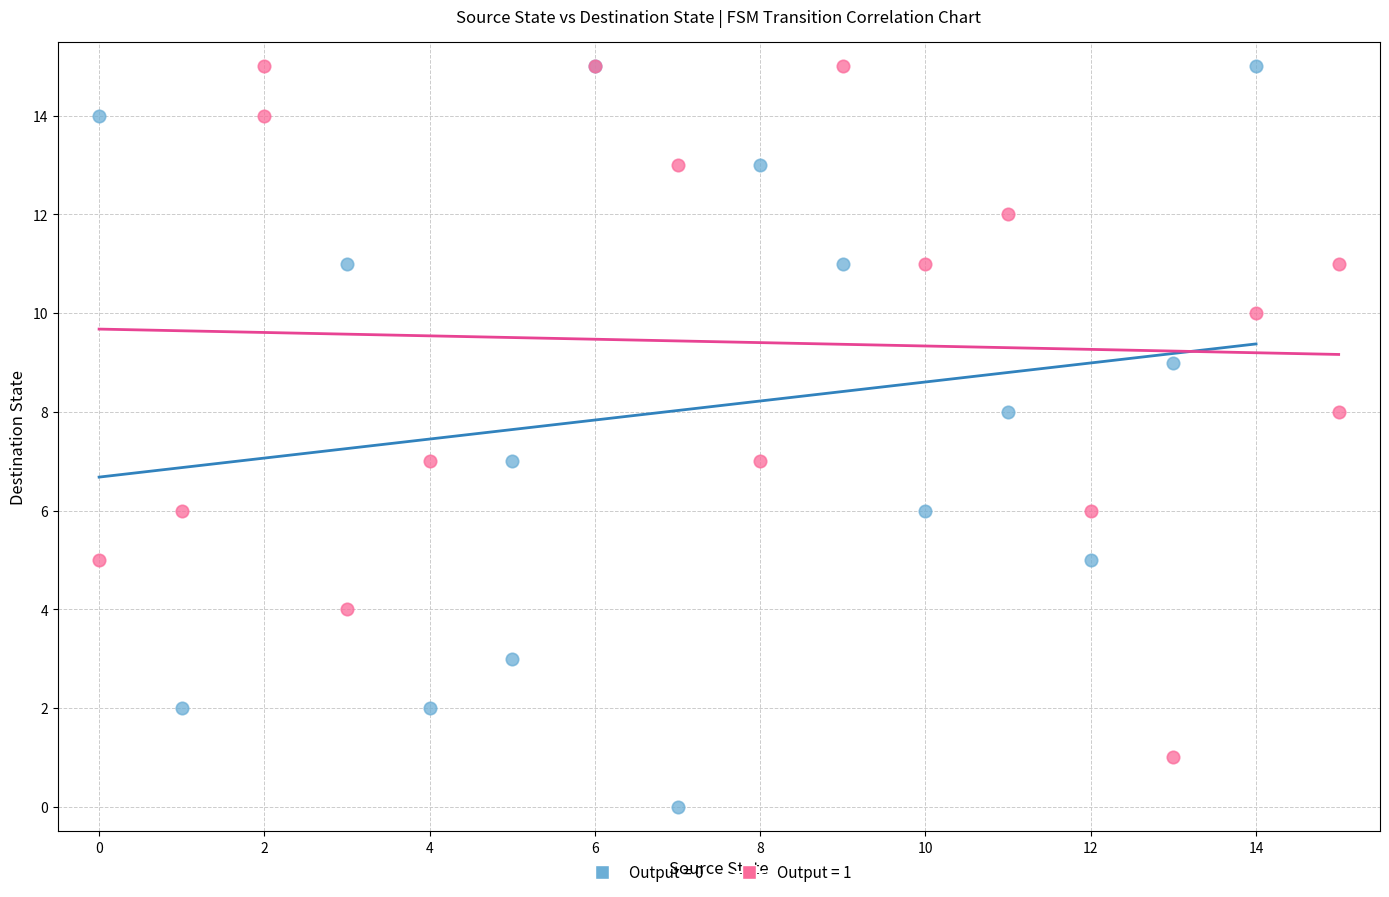

What are all the series names shown in the legend?

Output = 0, Output = 1